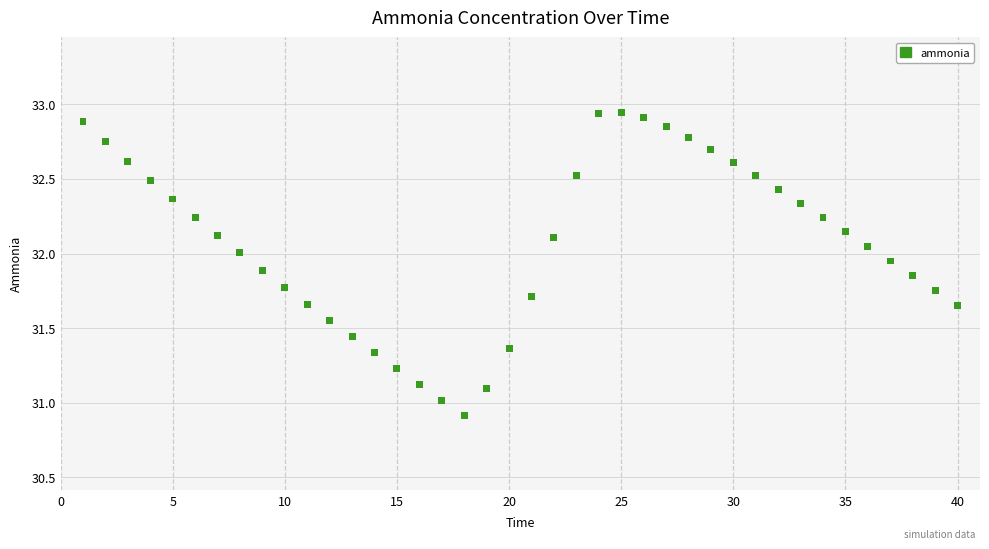

What is the range of Y values (max minus min)?

2.0